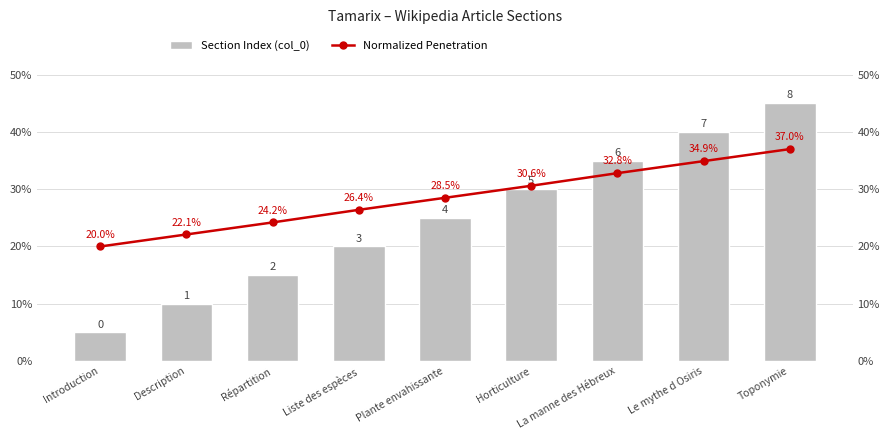

What are all the series names shown in the legend?

Section Index (col_0), Normalized Penetration